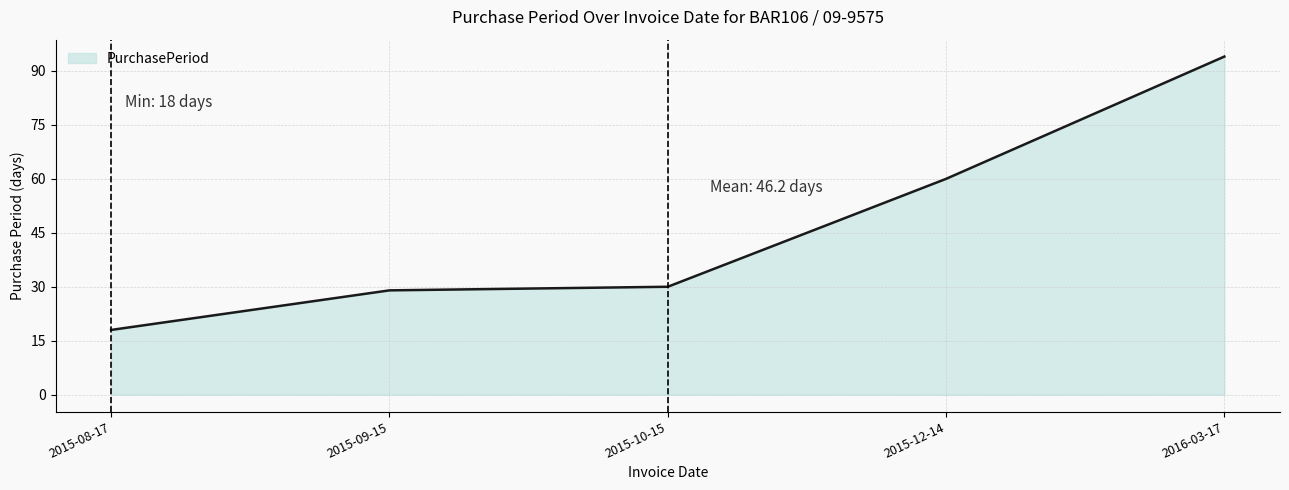

Does the chart display data point markers on the line(s)?

No